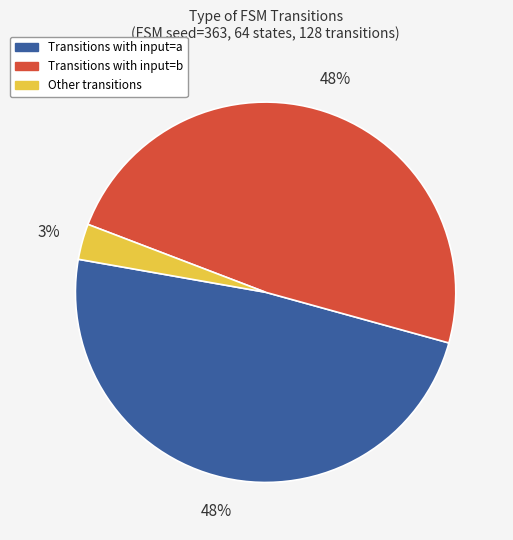

To the nearest percent, what is the average slice percentage?

33%